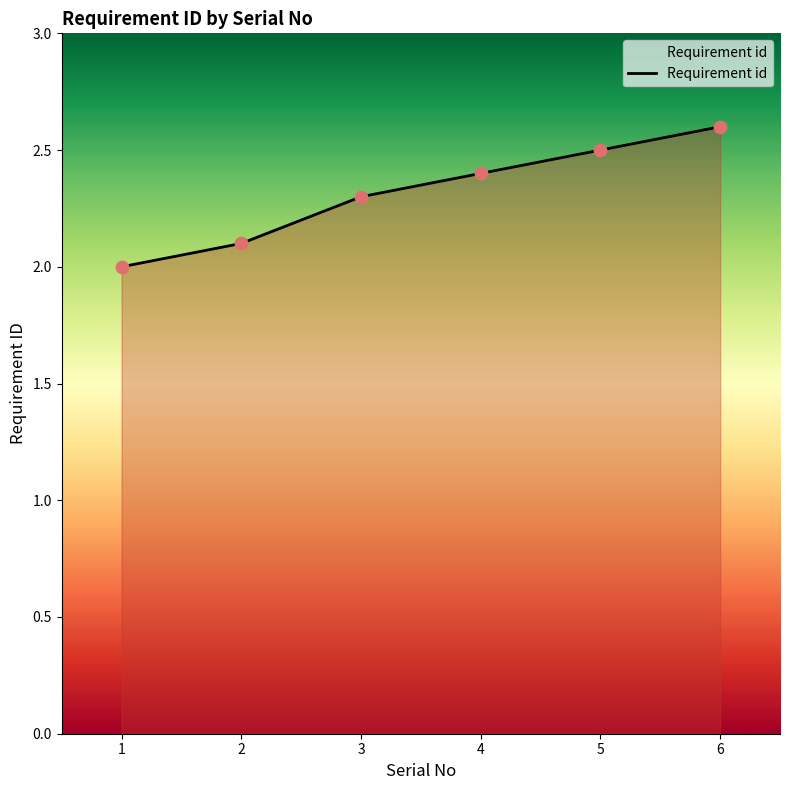

Approximately how many times larger is the value at 6 compared to 1?

1.3